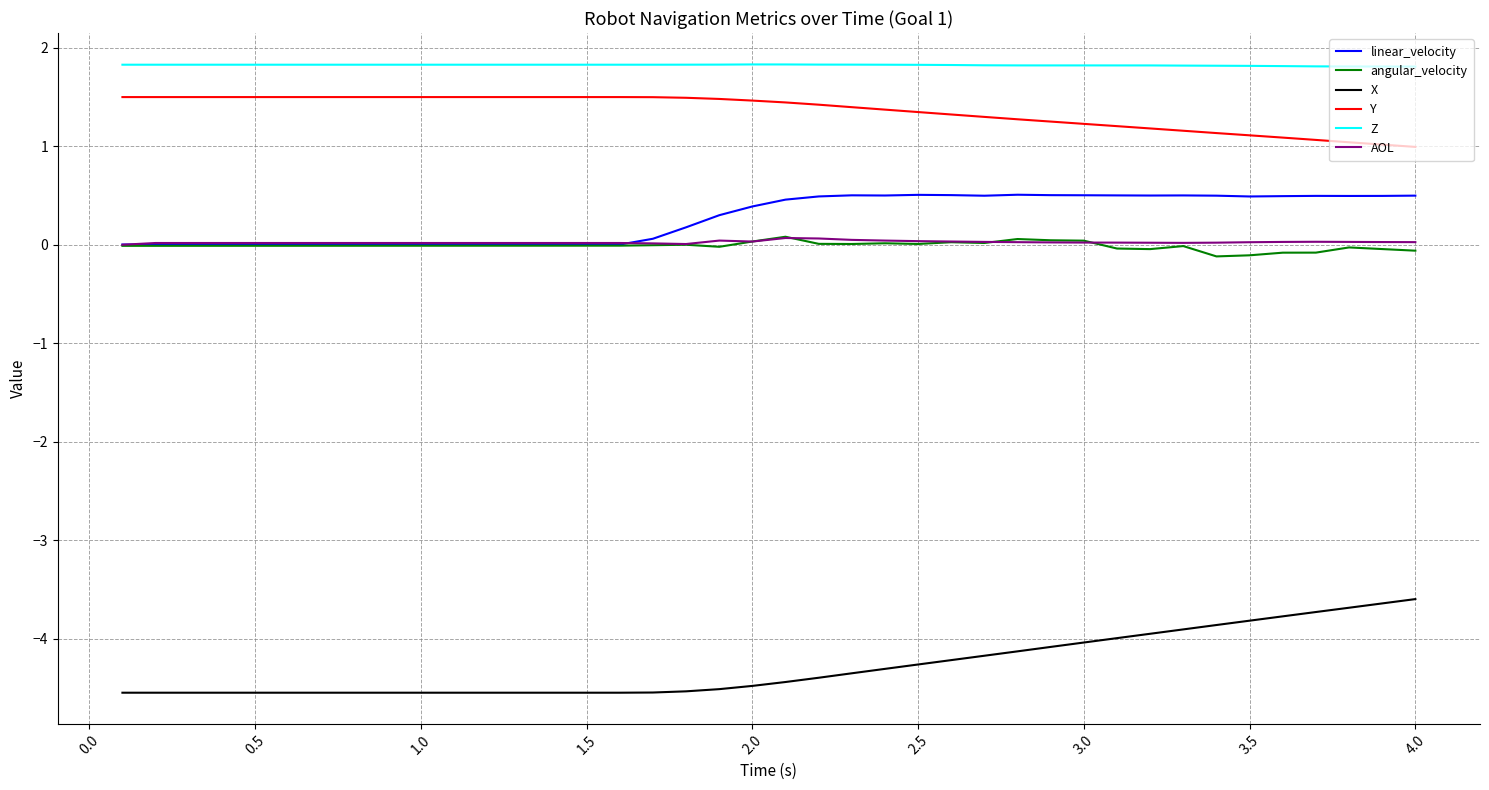

True or false: angular_velocity and Y intersect in this chart.

False